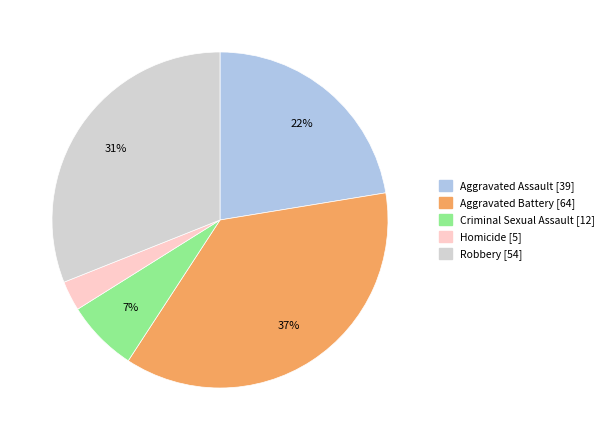

Combined, do Robbery and Criminal Sexual Assault account for over 50%?

No